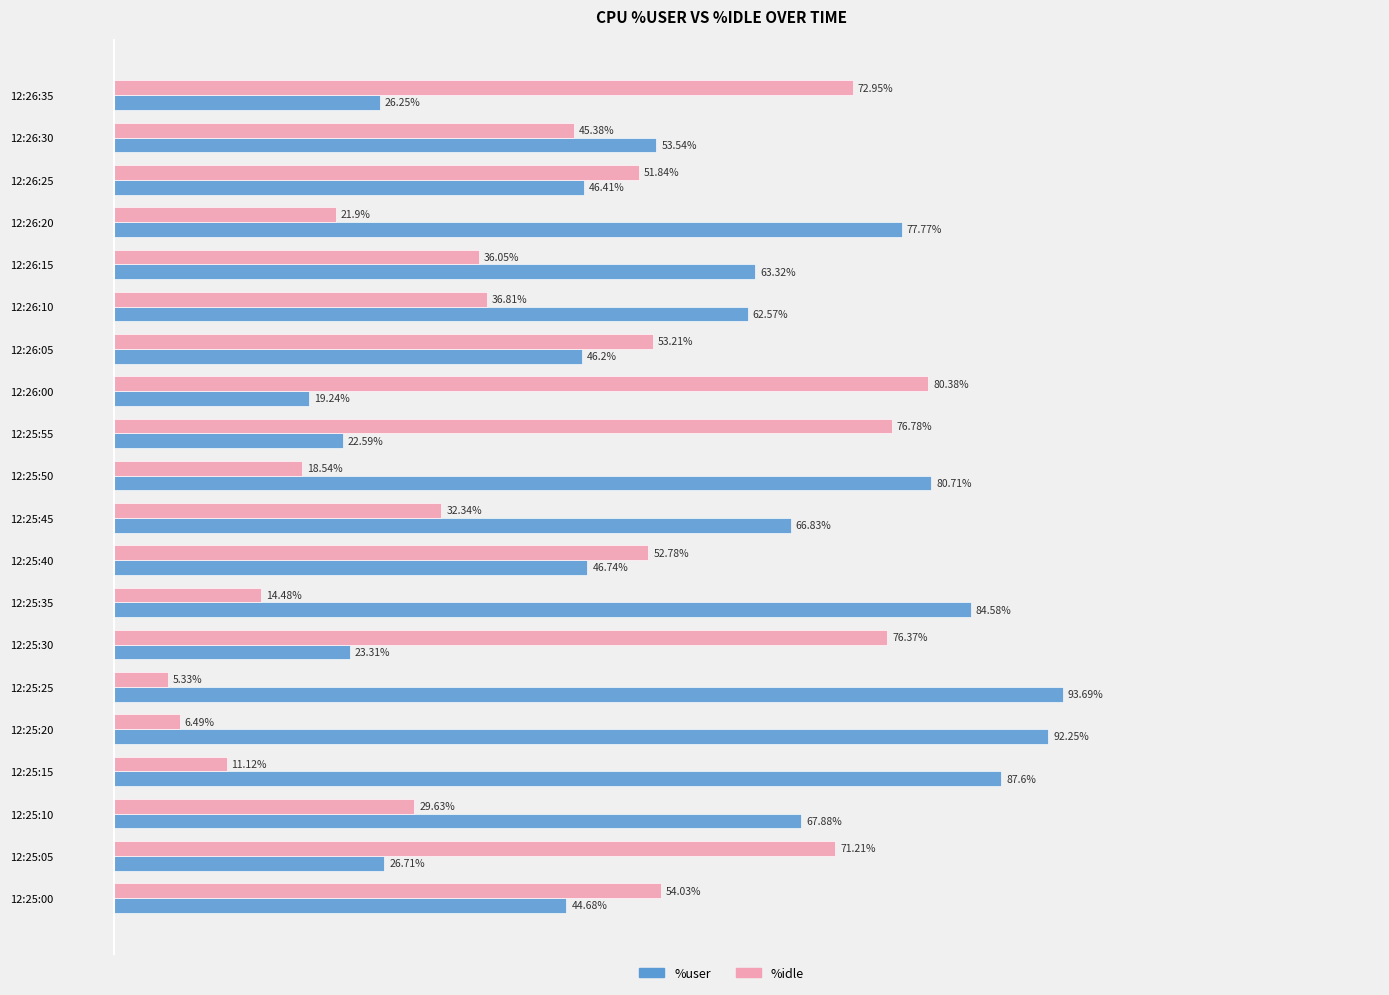

Rank the series by their maximum value, from highest to lowest.

%user, %idle